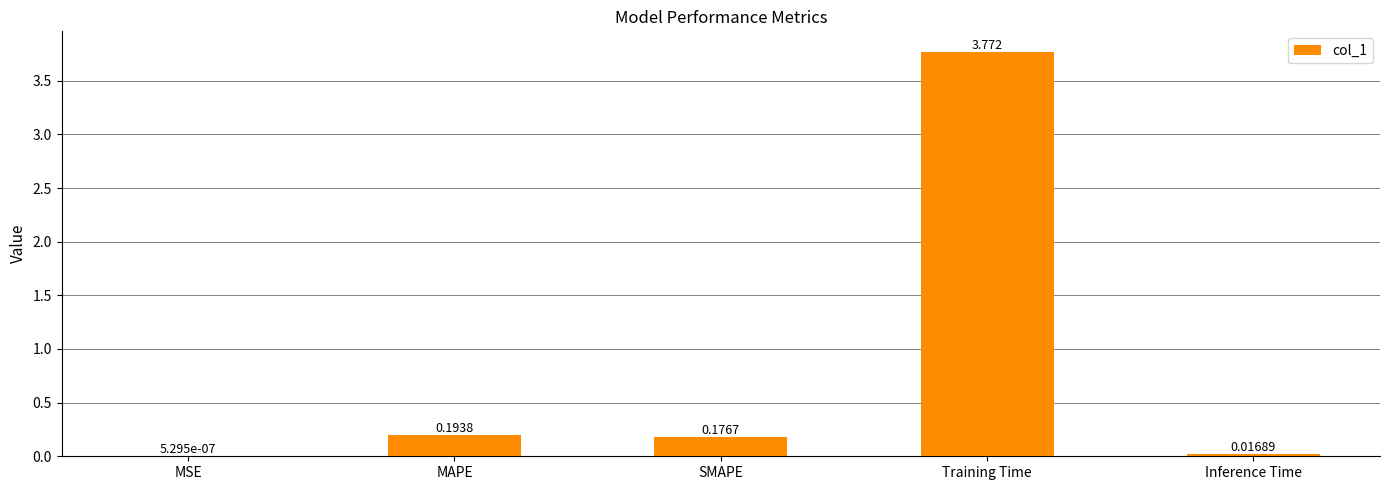

Are the bars horizontal?

No